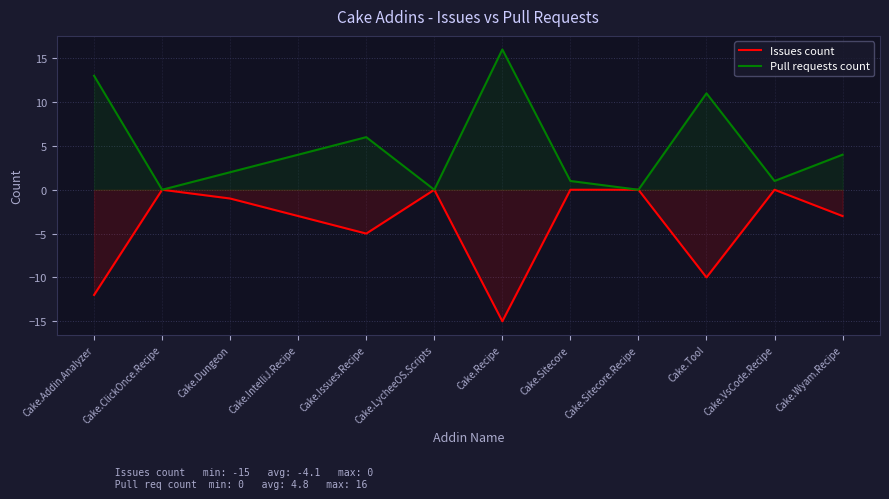

Count the number of data series in this chart.

2